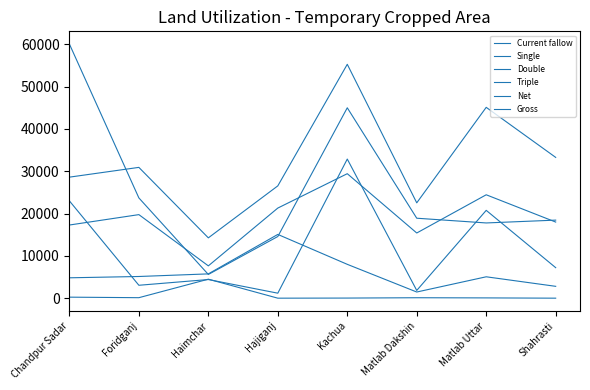

How many times do Triple and Net cross each other?

3